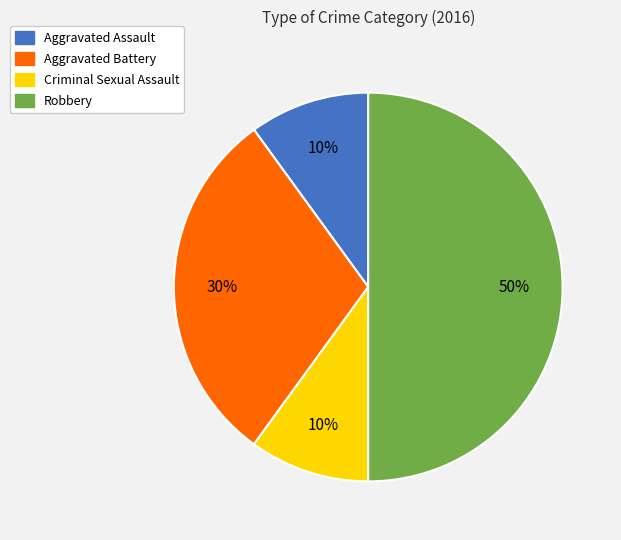

Does Aggravated Assault account for over 50% of the chart?

No